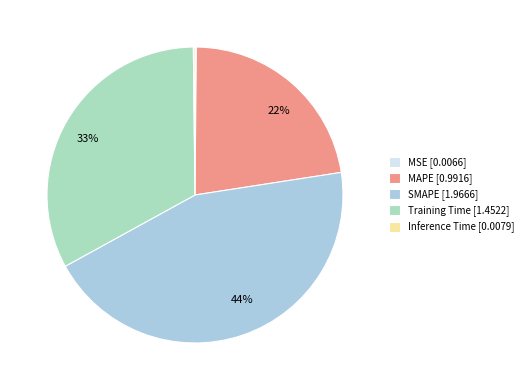

To the nearest percent, what is the average slice percentage?

20%